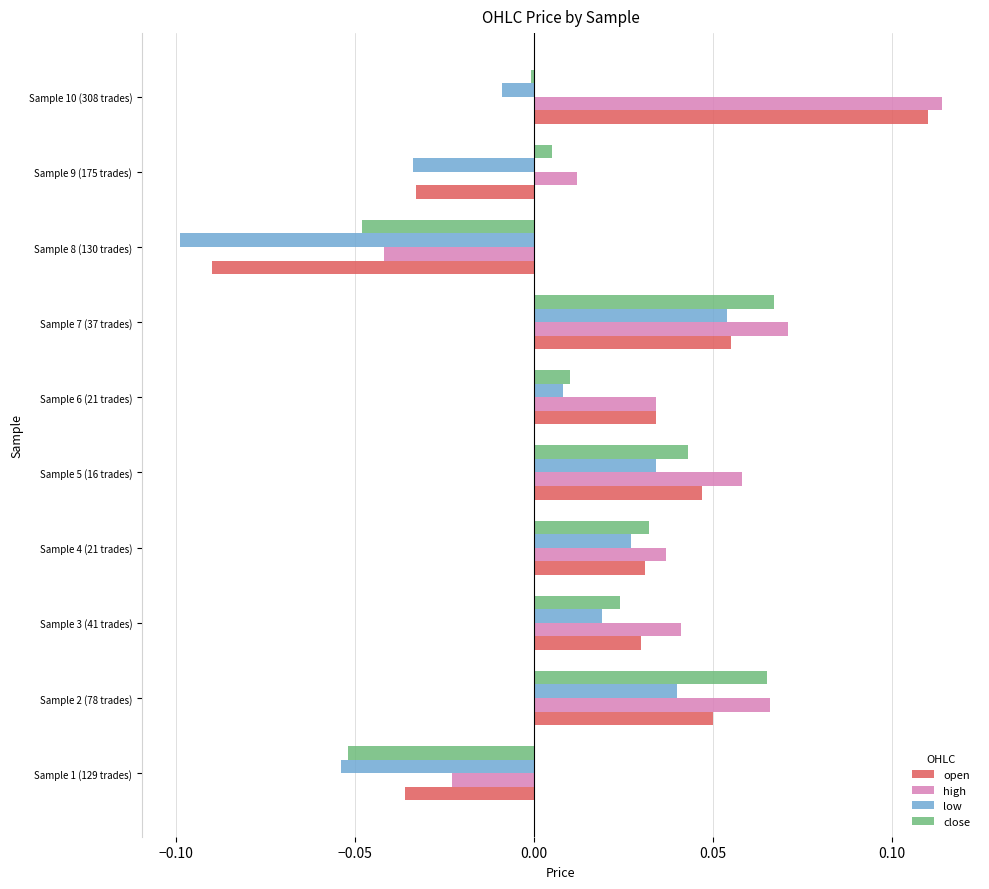

What are all the series names shown in the legend?

open, high, low, close